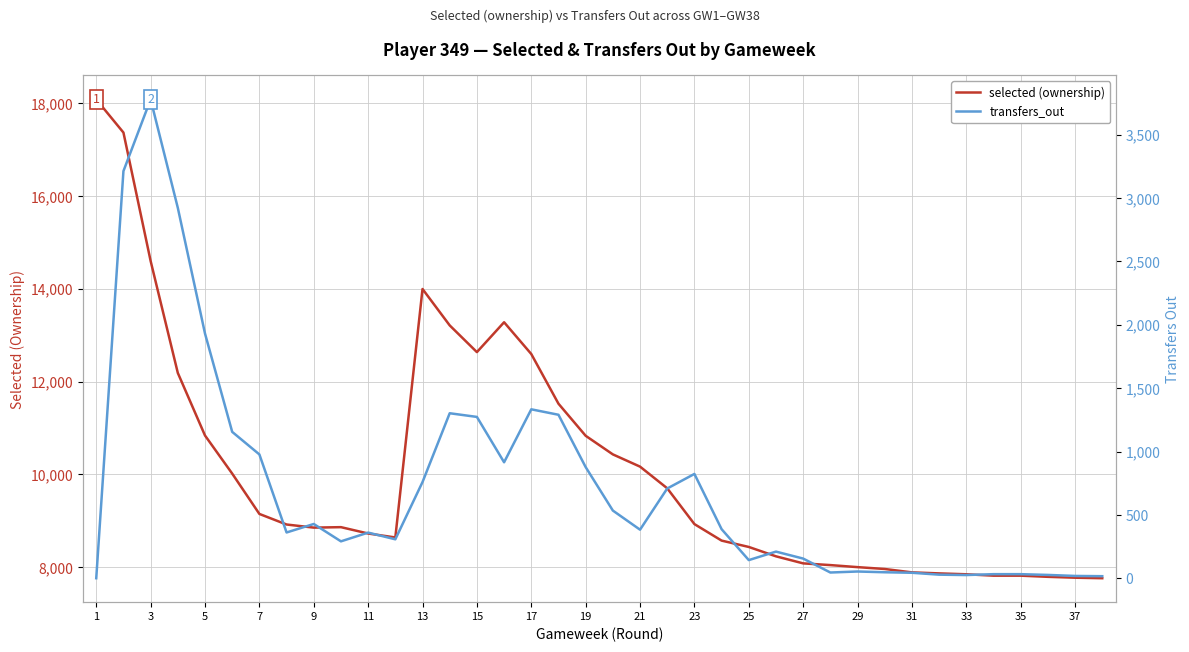

Reading left to right, transcribe all the data shown in this chart.

selected (ownership): 18085	17370	14601	12187	10838	10017	9147	8919	8852	8862	8725	8640	13997	13212	12636	13280	12595	11524	10832	10431	10167	9700	8928	8572	8435	8233	8081	8044	8000	7960	7887	7865	7846	7816	7816	7791	7772	7761
transfers_out: 0	3213	3779	2923	1931	1155	977	361	428	291	360	307	759	1302	1273	915	1333	1290	877	534	383	708	823	387	143	210	155	45	53	47	43	28	25	32	32	26	18	16